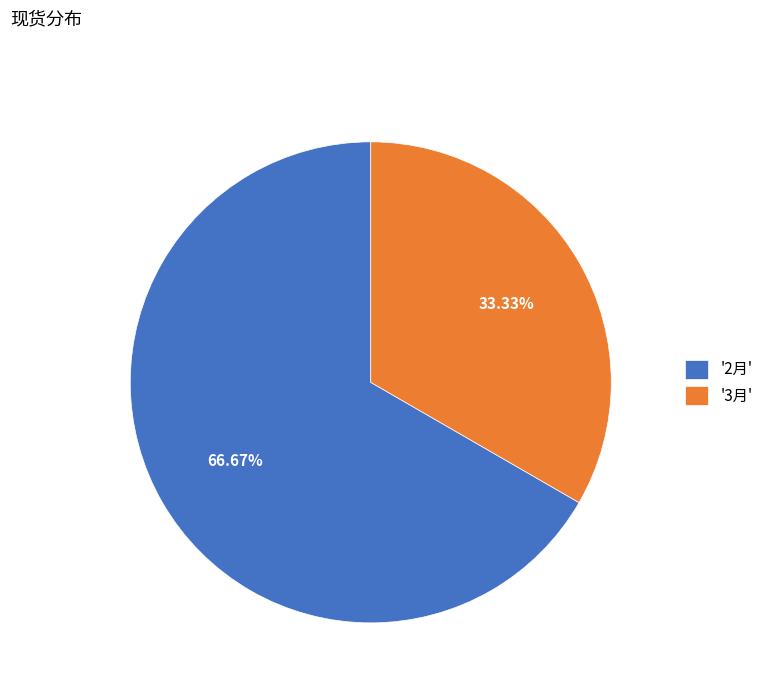

Does any single category account for the majority?

Yes